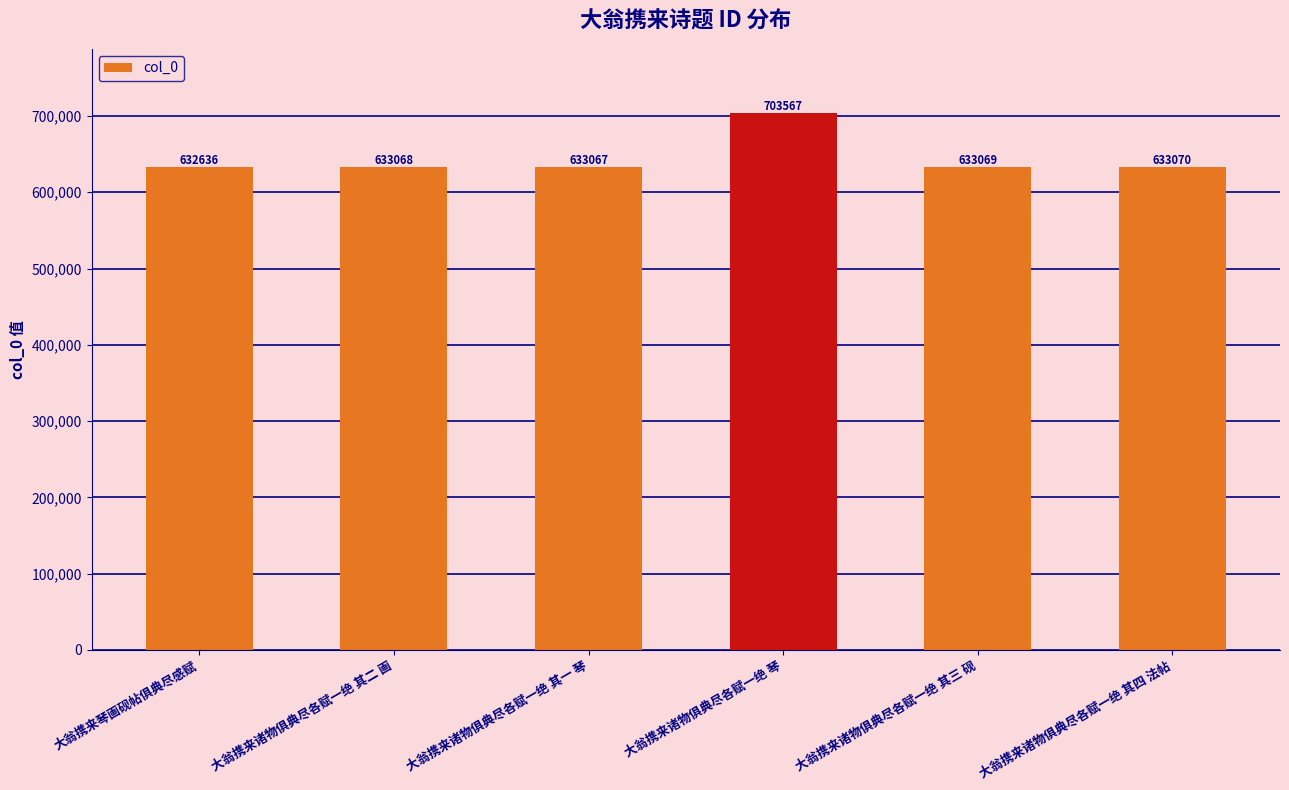

What is the label of the 6th bar from the right?

大翁携来琴画砚帖俱典尽感赋